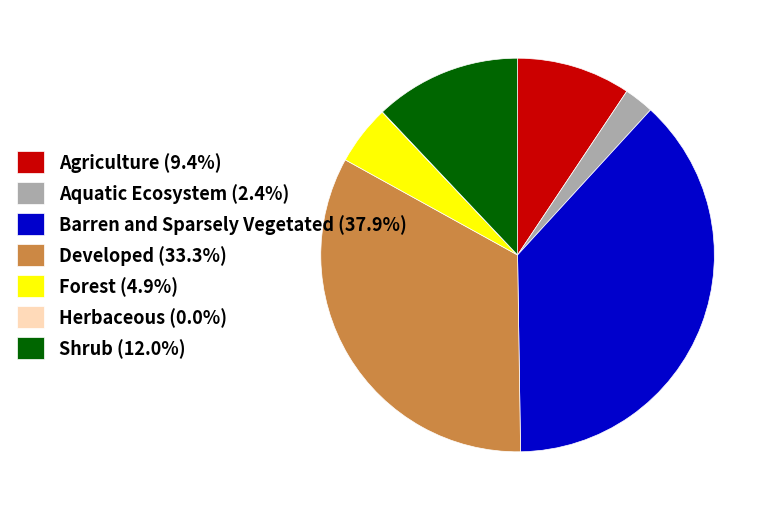

Is the sum of Agriculture (9.4%) and Forest (4.9%) greater than half?

No